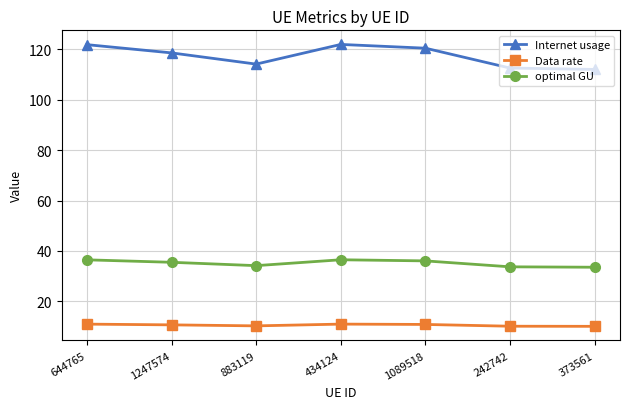

At which category does Internet usage reach its first local peak?

434124